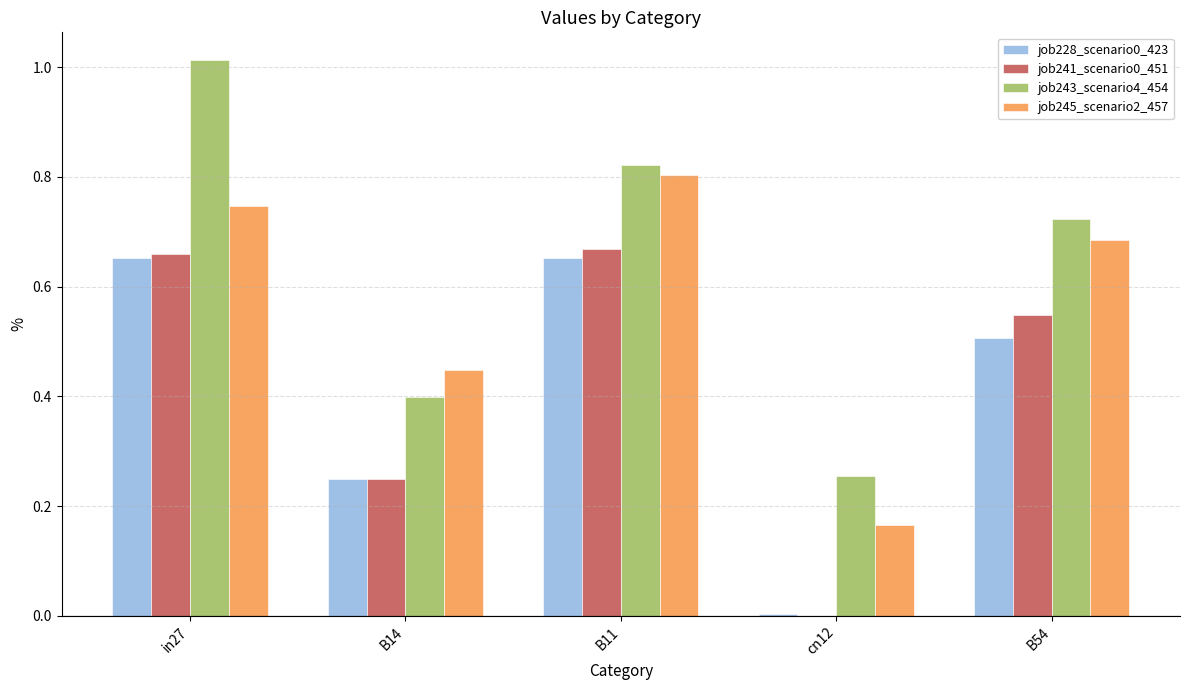

Is the value of job241_scenario0_451 at in27 greater than the value of job245_scenario2_457 at B14?

Yes